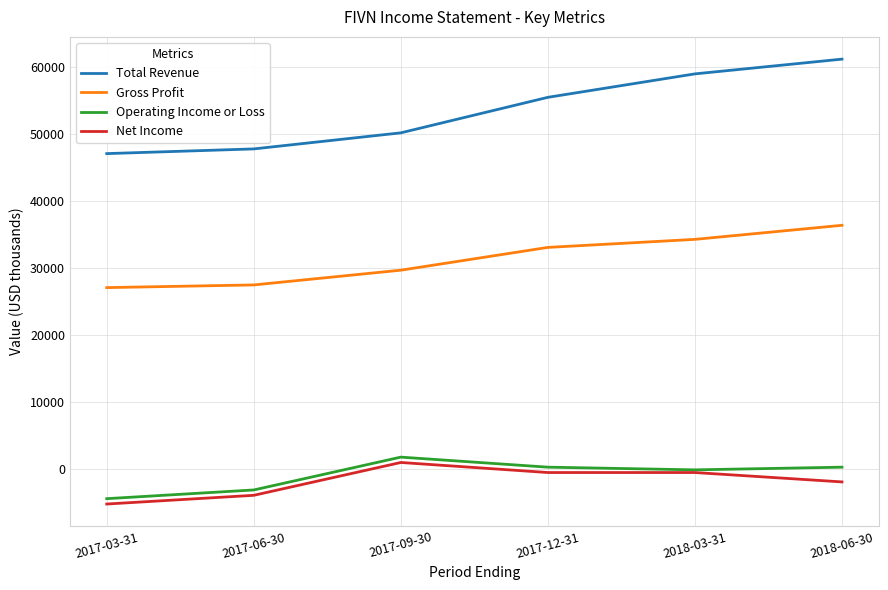

Is it true that Gross Profit equals 13018 at 2017-03-31?

False